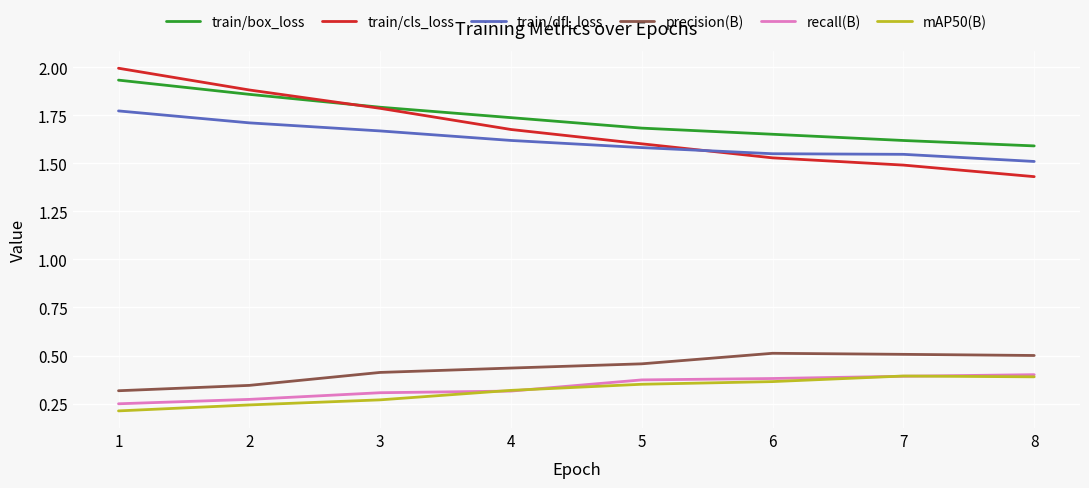

What are all the series names shown in the legend?

train/box_loss, train/cls_loss, train/dfl_loss, precision(B), recall(B), mAP50(B)